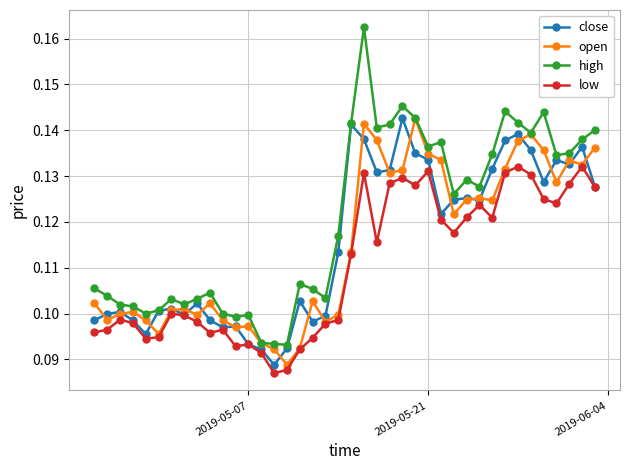

How many close values are between 0 and 1?

40